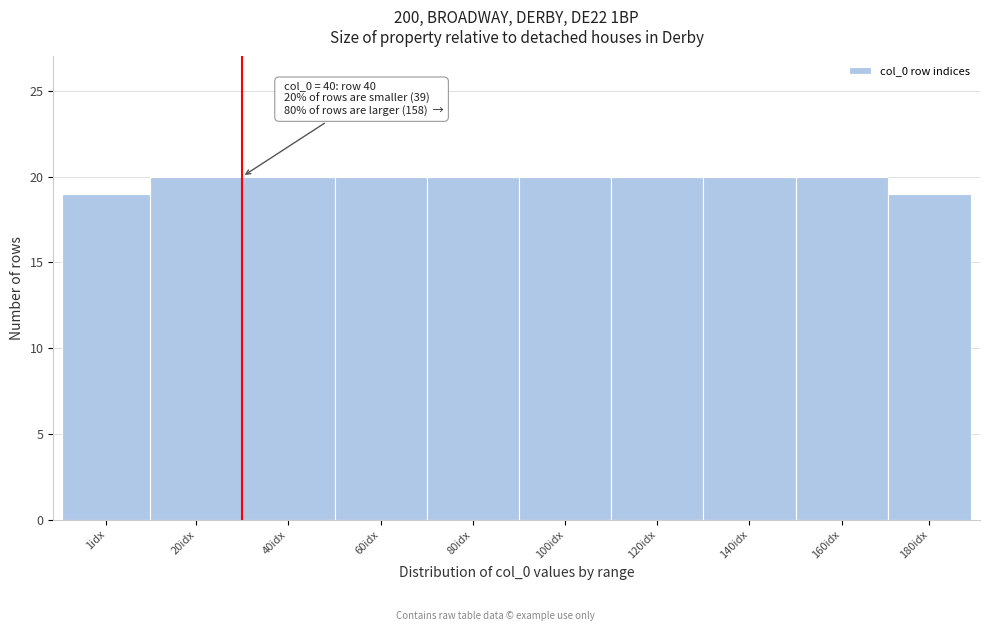

Reading right to left, list all the values displayed in this chart.

19	20	20	20	20	20	20	20	20	19